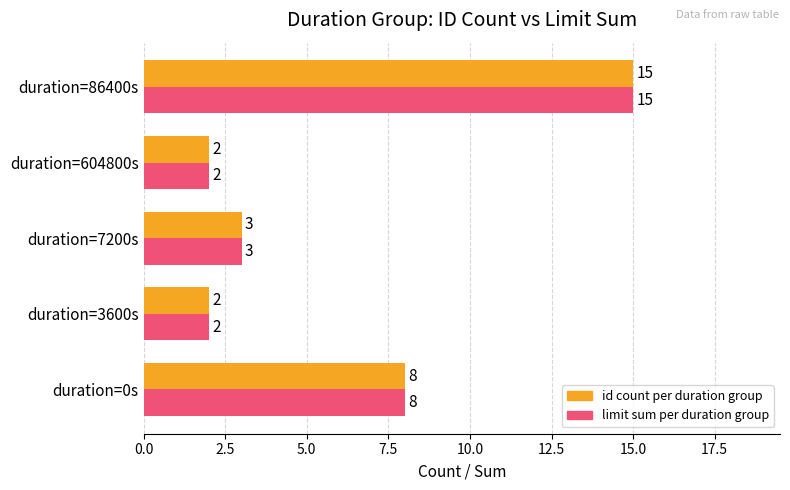

What is the maximum value shown in the chart?

15